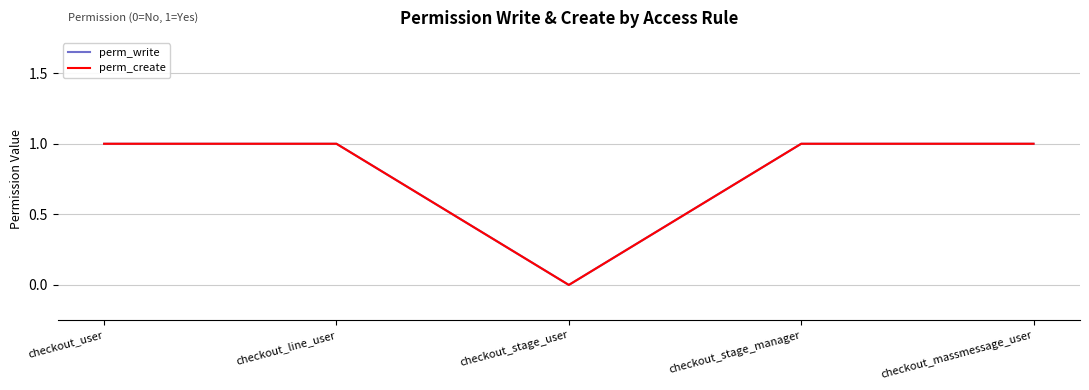

Does the chart display data point markers on the line(s)?

No